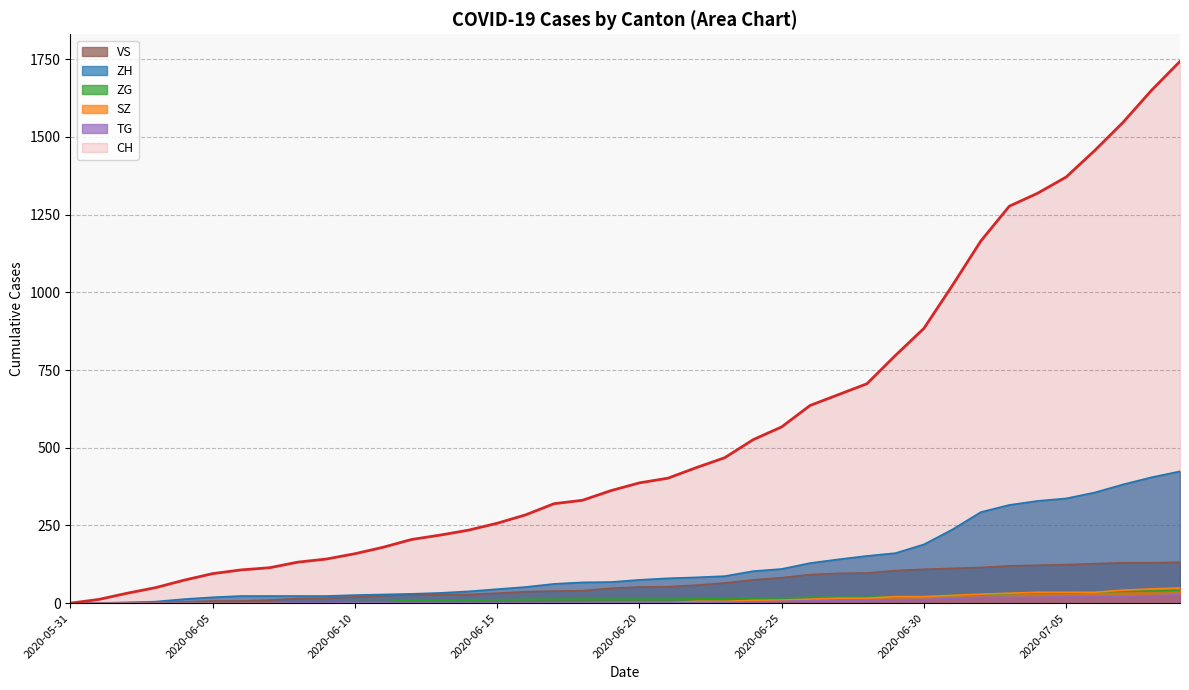

What is the label of the 23rd point from the left?

2020-06-22